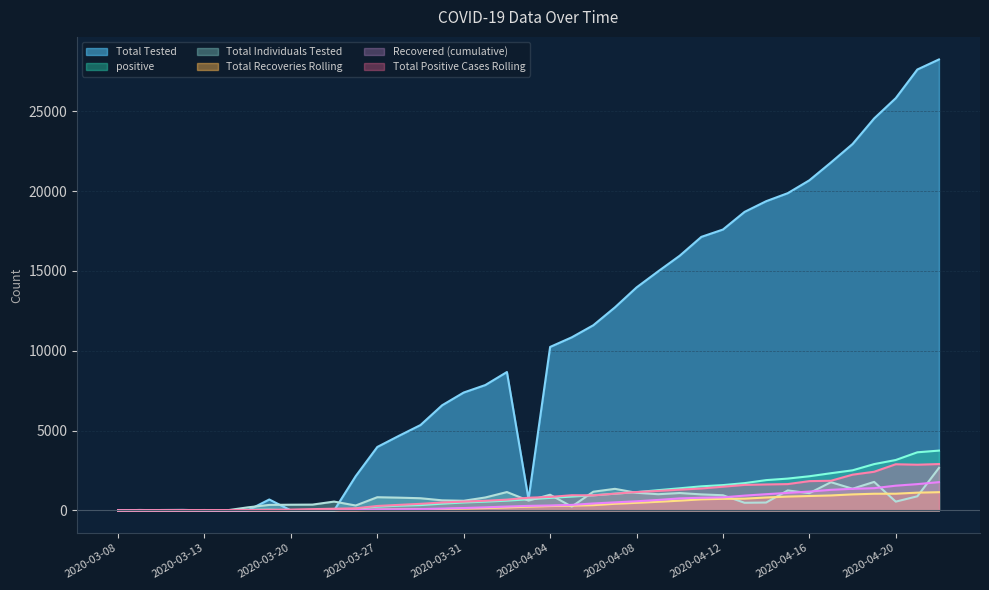

How many distinct data groups are displayed?

6